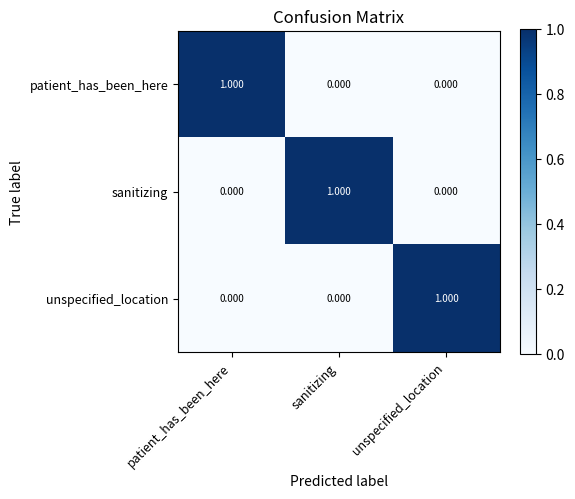

Is the value of sanitizing at sanitizing greater than the value of unspecified_location at sanitizing?

Yes